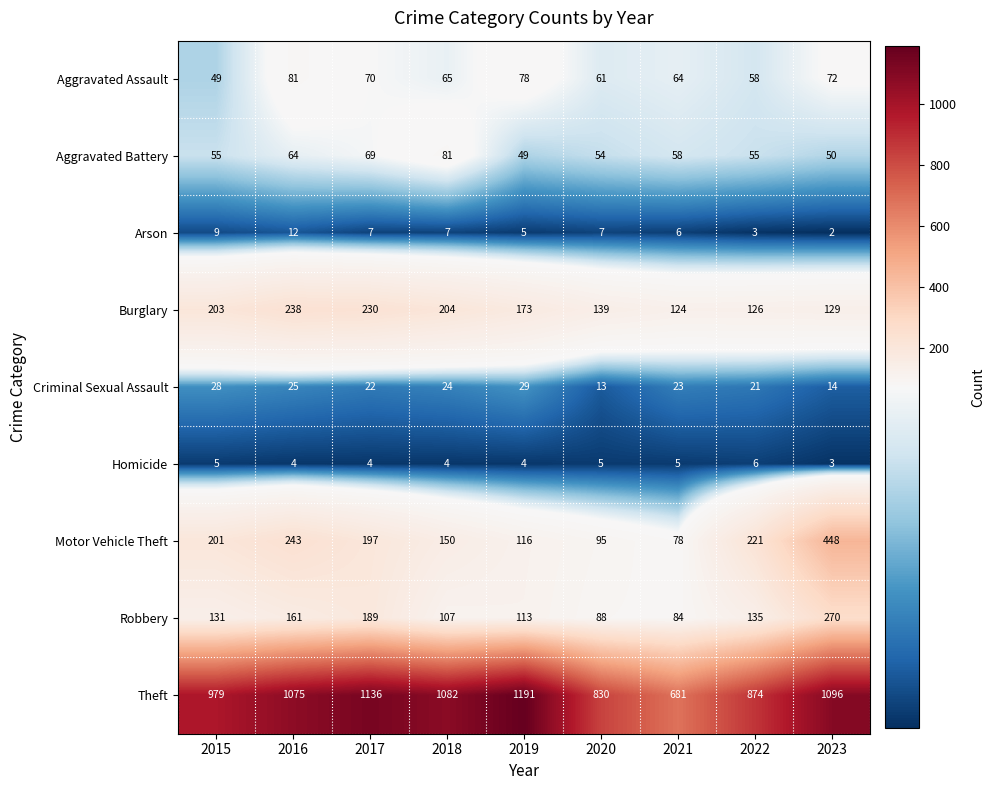

The Aggravated Assault series shows 18 at 2022. True or false?

False